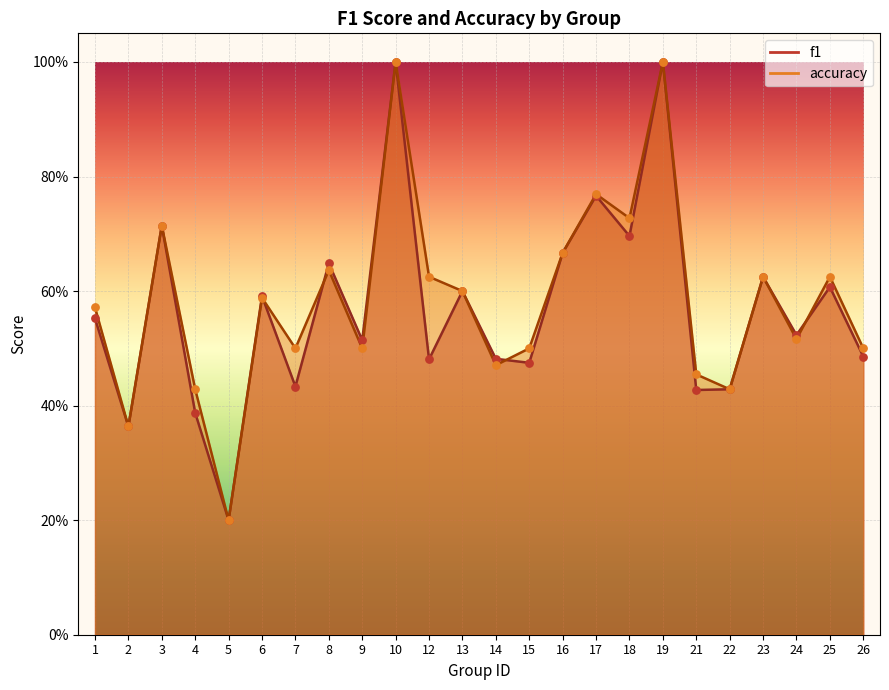

Which series reaches the maximum Y coordinate?

f1